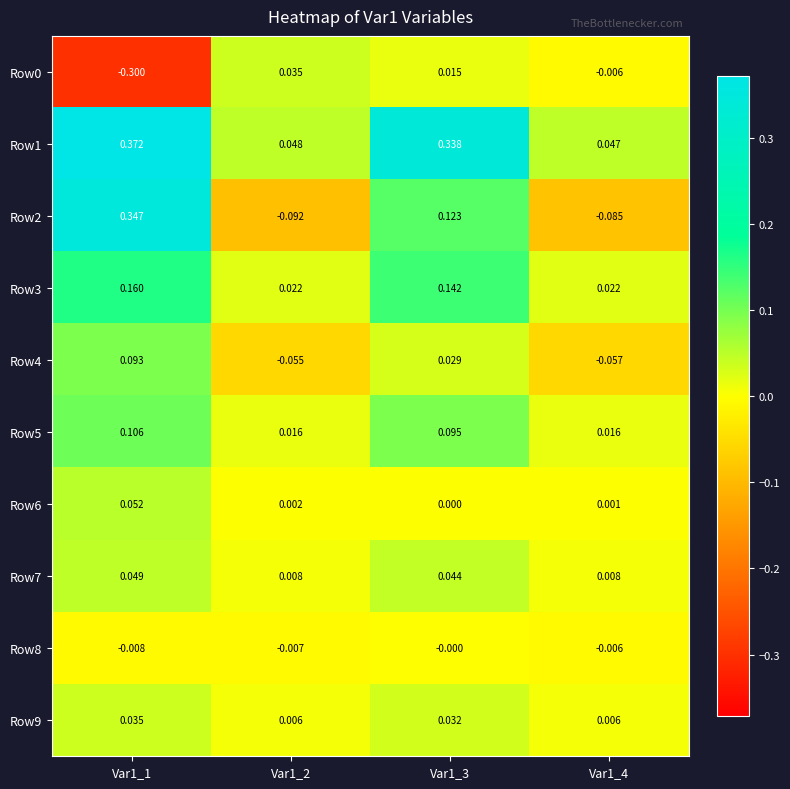

Is the value of Row3 at Var1_3 greater than the value of Row2 at Var1_4?

Yes